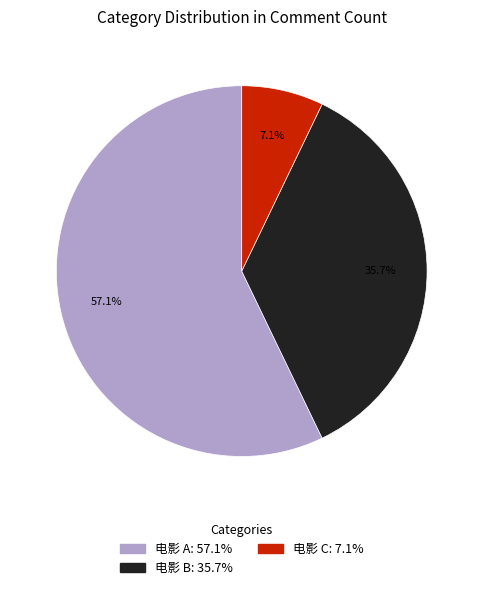

To the nearest percent, what is the difference between the largest and smallest slice percentages?

50%